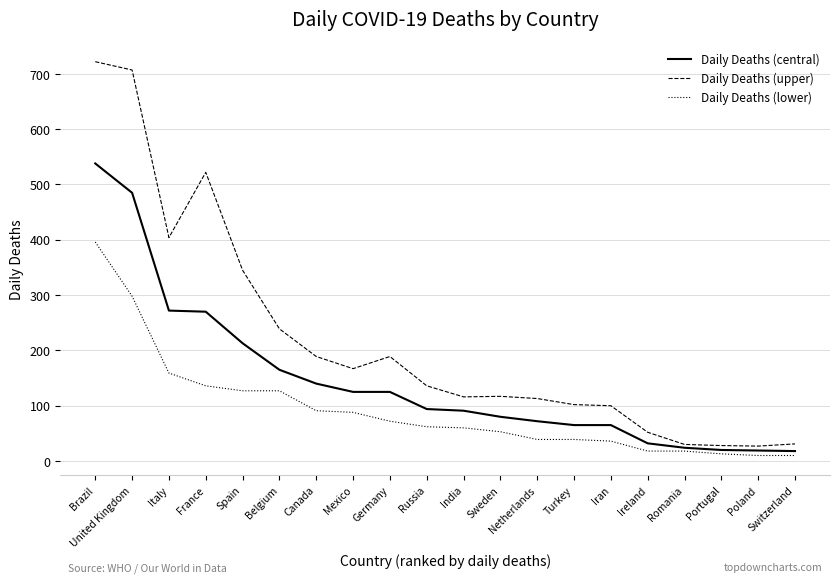

The Daily Deaths (central) series shows 120 at Netherlands. True or false?

False